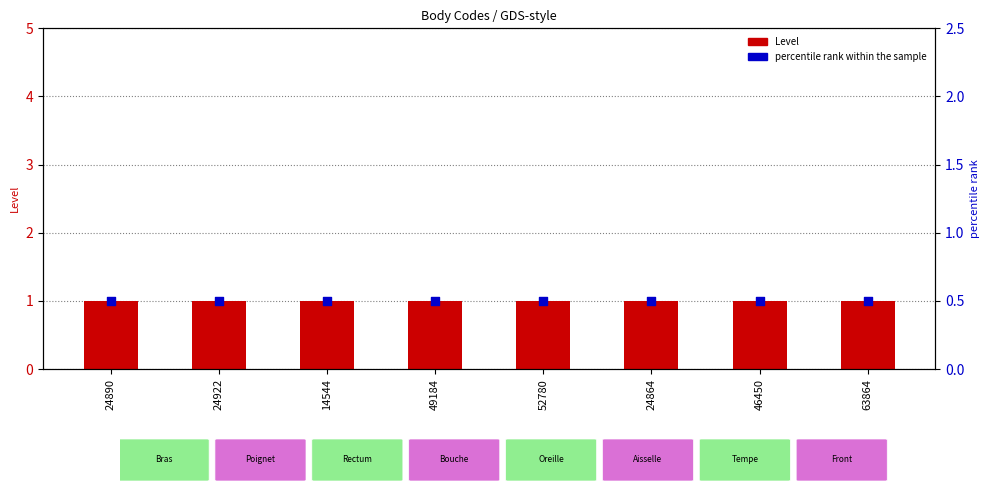

Which series reaches the maximum Y coordinate?

Level